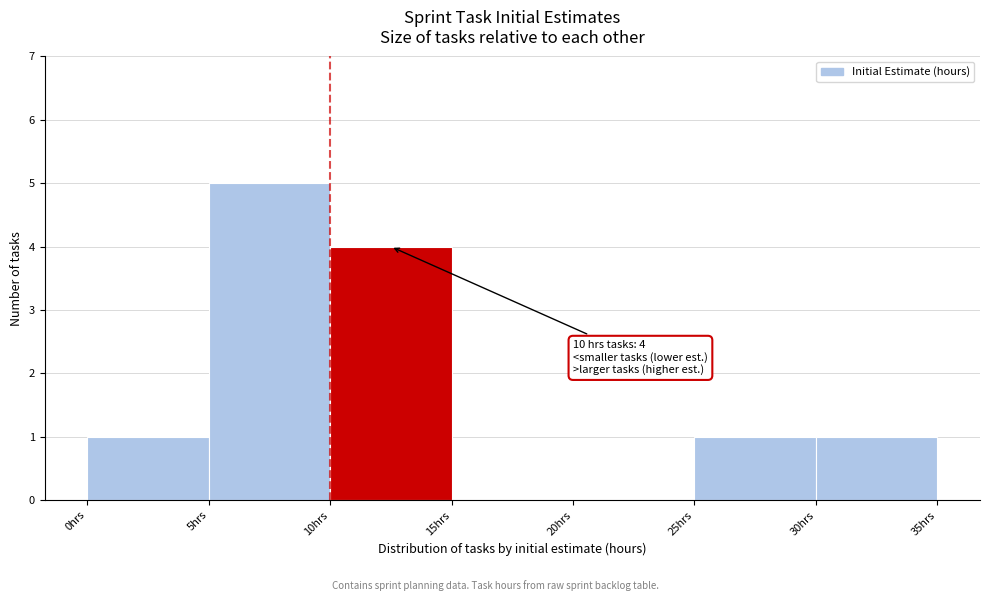

Over which range of the x-axis is the bar tallest?

5 to 10